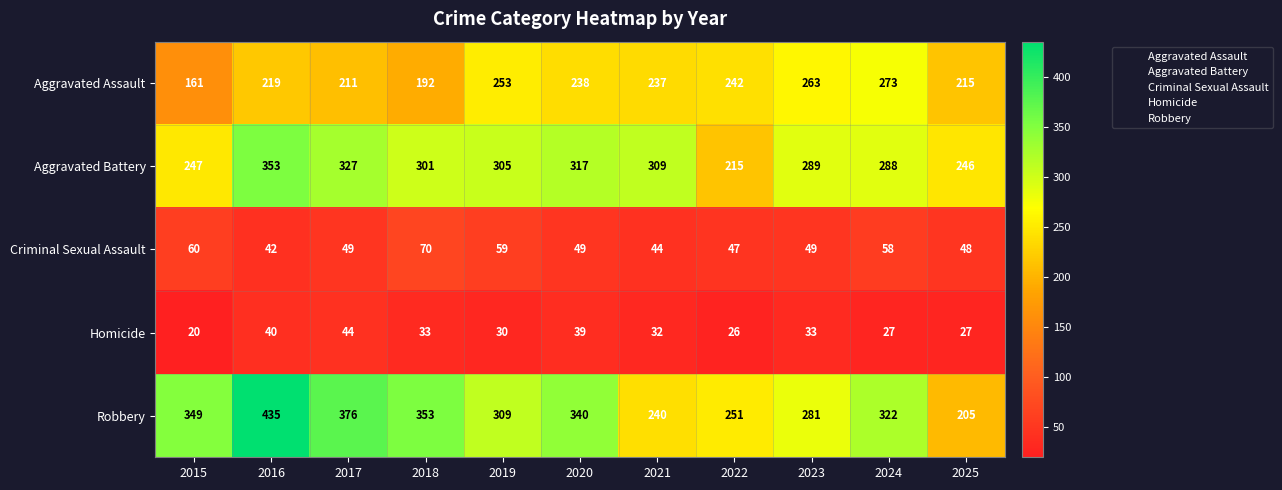

The value of Criminal Sexual Assault at 2020 is 71. True or false?

False